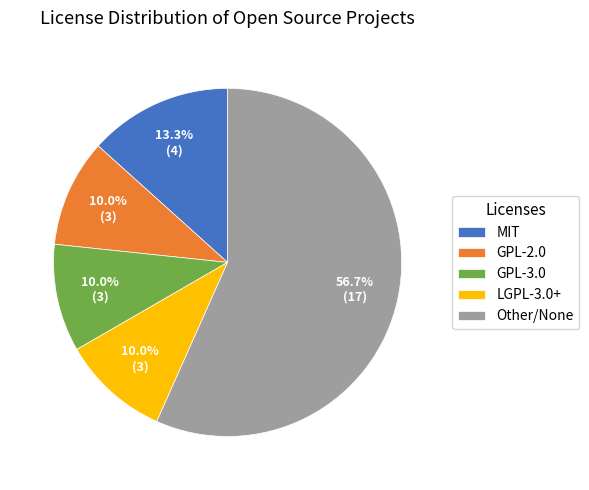

Is the sum of LGPL-3.0+ and GPL-2.0 greater than half?

No